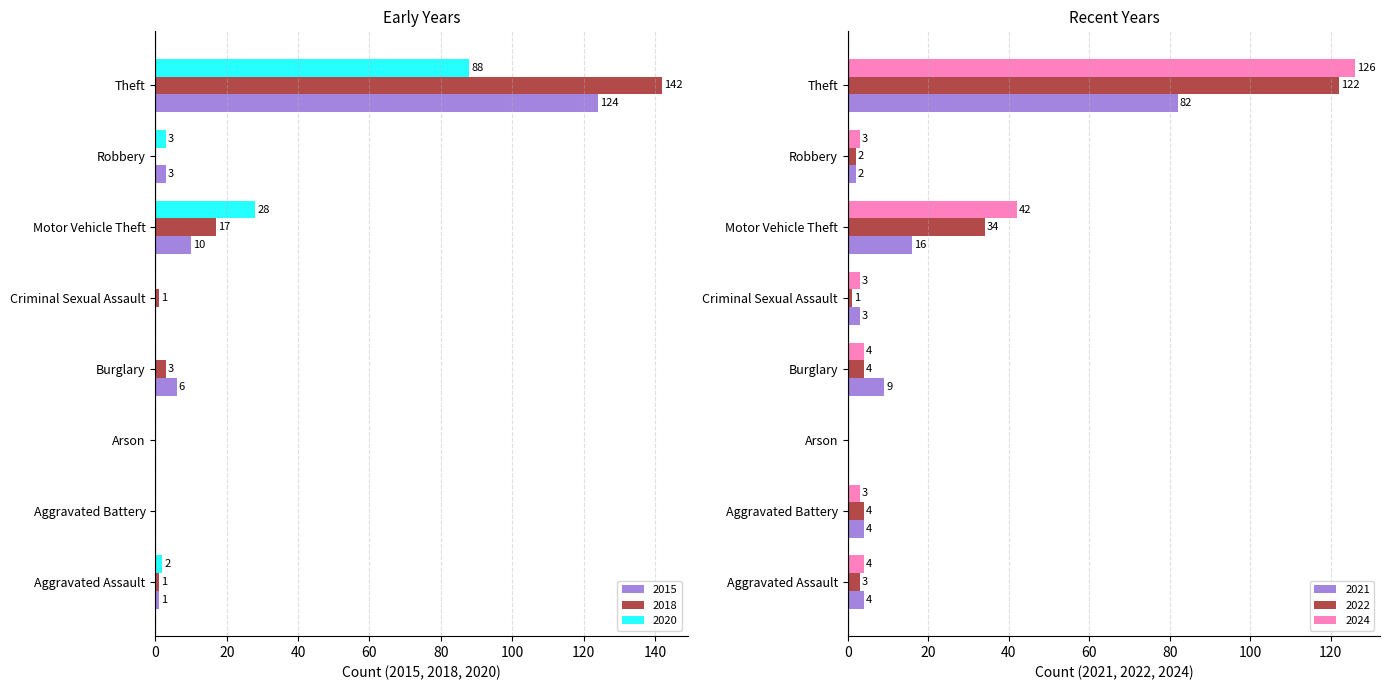

What is the difference between the maximum and minimum values in the 2015 series?

124